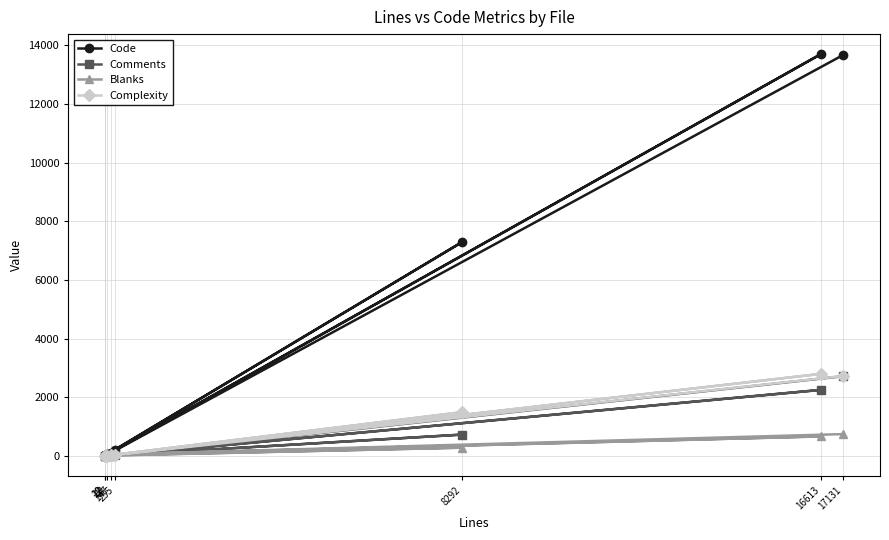

Which series has the widest spread of values?

Code